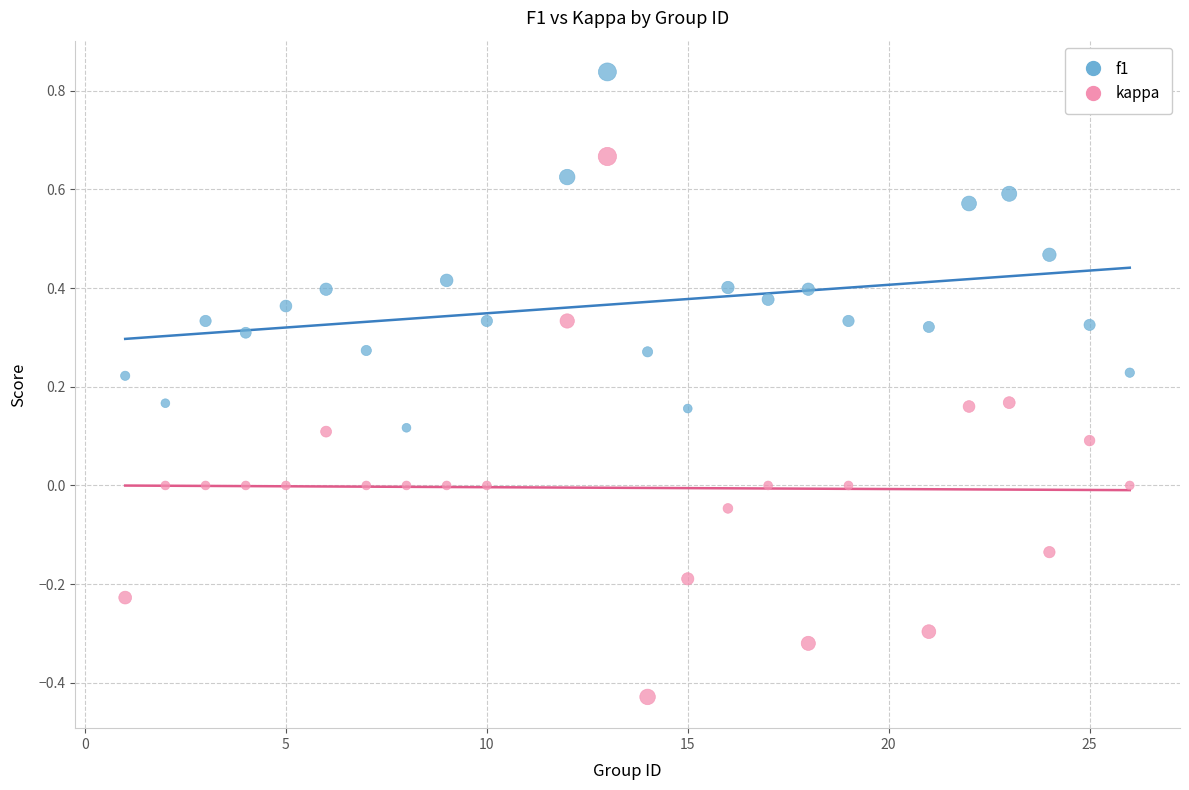

Which series reaches the maximum Y coordinate?

f1